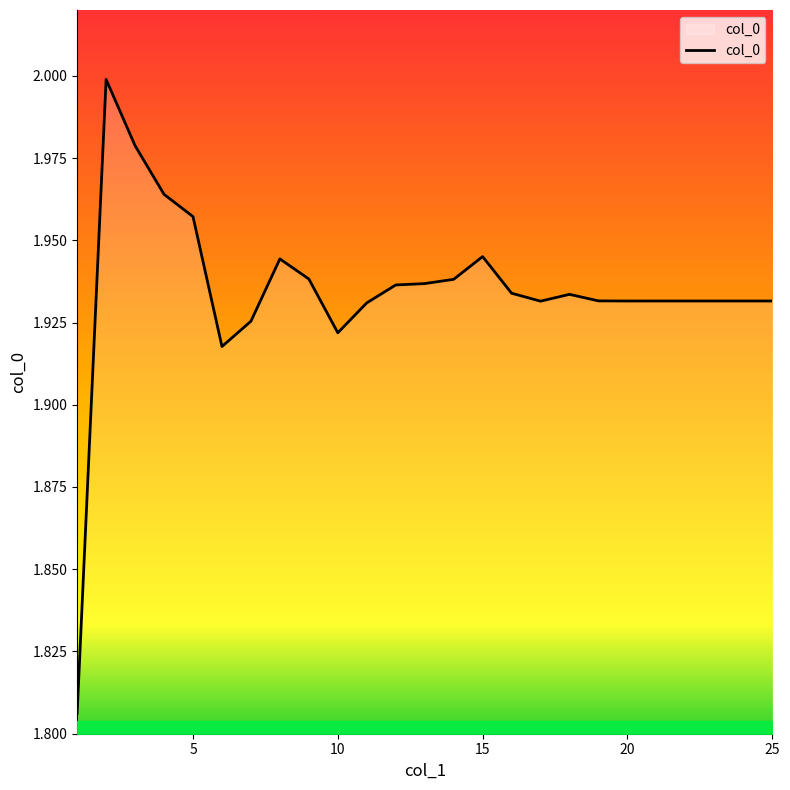

At which category does the chart reach its peak across all series?

2